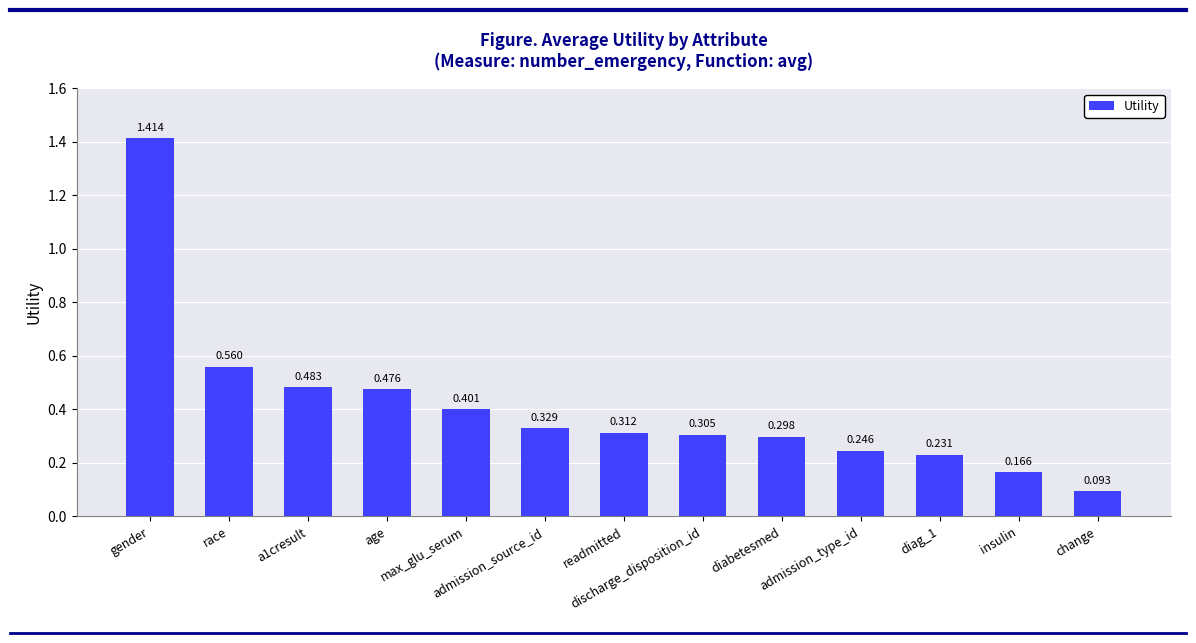

Rank the categories by value from highest to lowest.

gender, race, a1cresult, age, max_glu_serum, admission_source_id, readmitted, discharge_disposition_id, diabetesmed, admission_type_id, diag_1, insulin, change